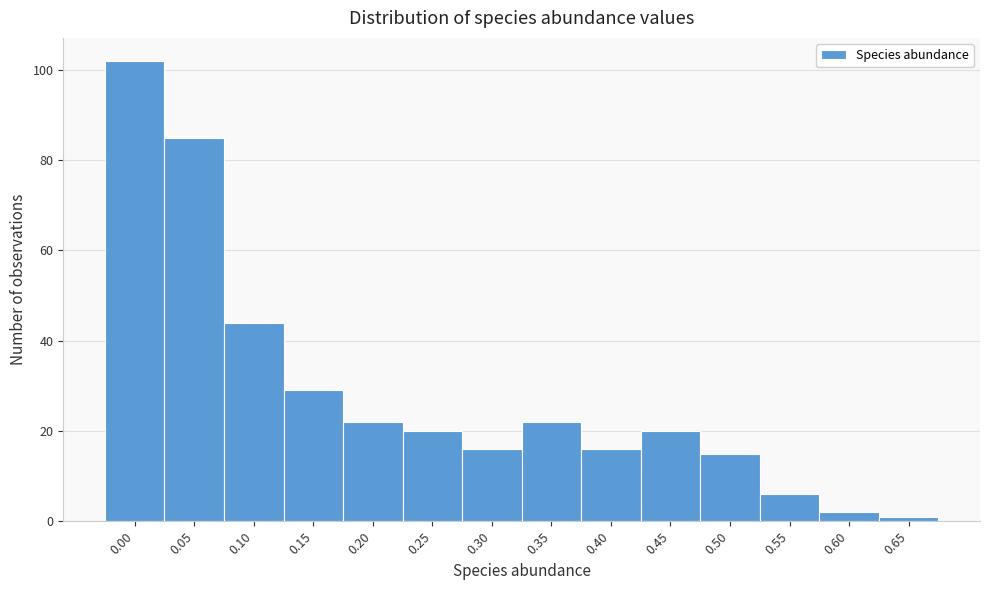

Reading left to right, list all the values displayed in this chart.

102	85	44	29	22	20	16	22	16	20	15	6	2	1